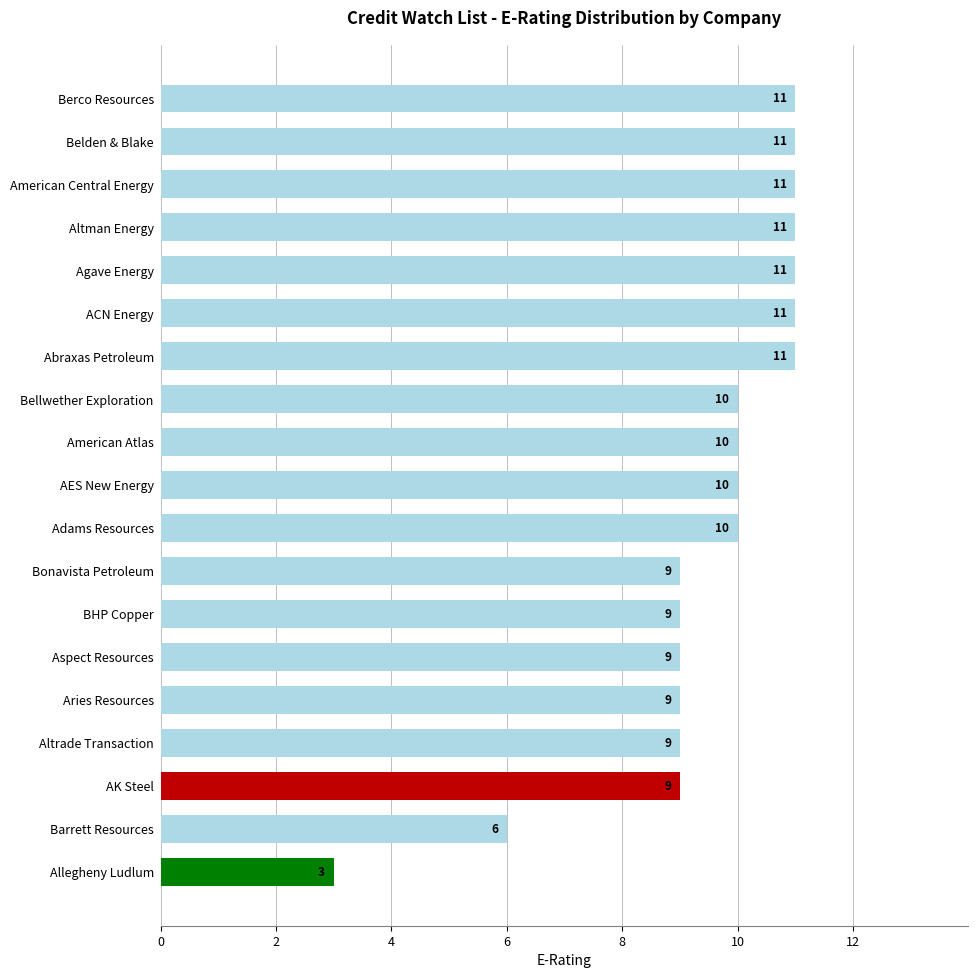

True or false: the data shows 11 at Altman Energy.

True